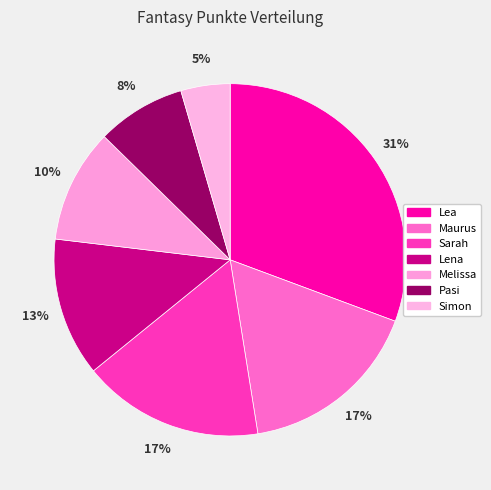

What percentage is the Lea slice, to the nearest percent?

31%